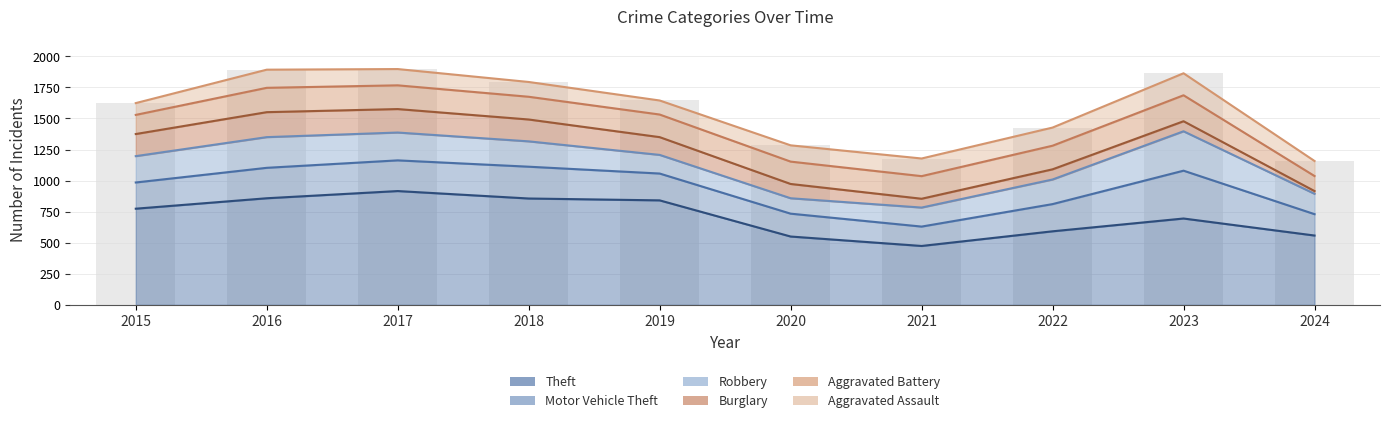

Where does the Theft series first go above 774?

2016